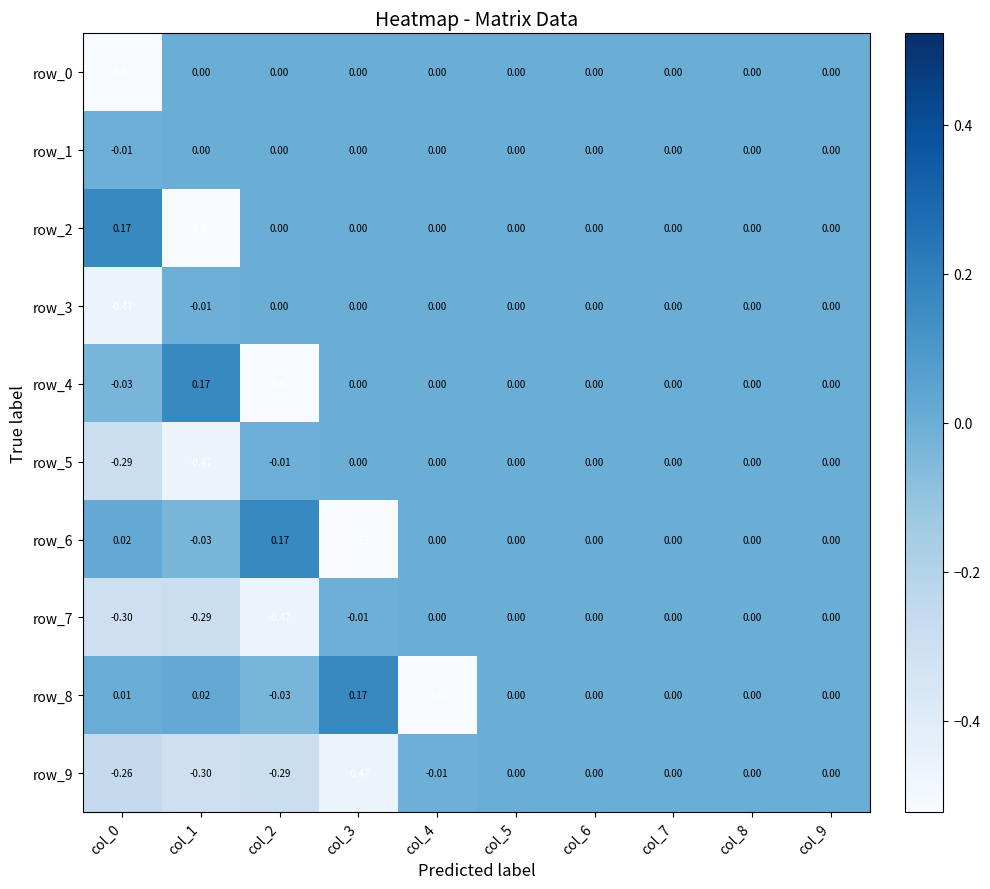

Which category has the highest value across all series?

col_0